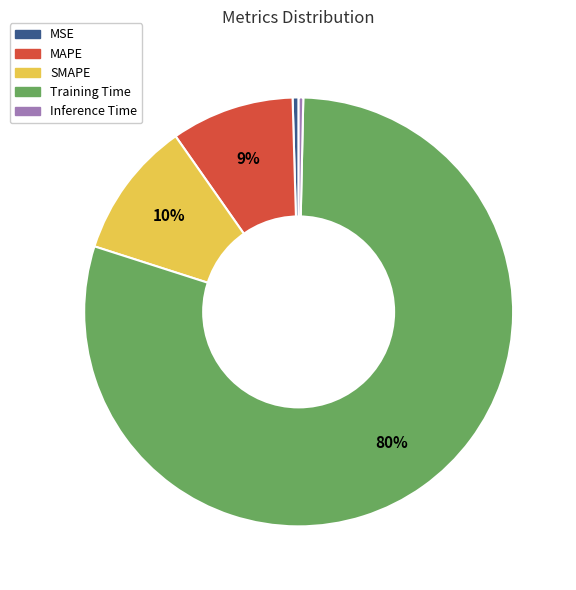

How many segments does this pie chart have?

5